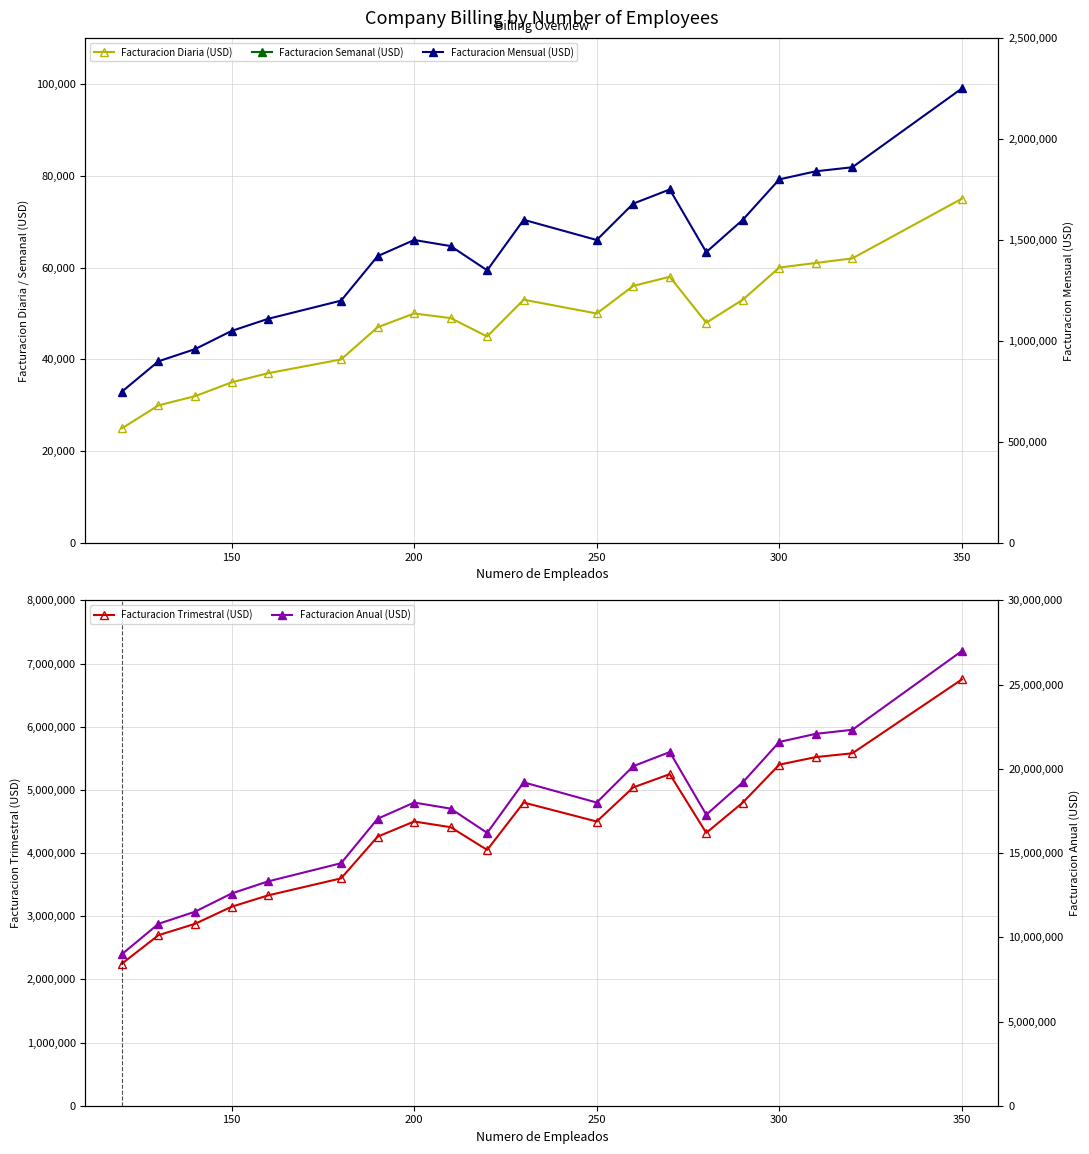

Reading left to right, transcribe all the data shown in this chart.

Facturacion Diaria (USD): 25000	30000	32000	35000	37000	40000	47000	50000	49000	45000	53000	50000	56000	58000	48000	53000	60000	61000	62000	75000
Facturacion Semanal (USD): 175000	210000	224000	245000	259000	280000	329000	350000	343000	315000	371000	350000	392000	406000	336000	371000	420000	427000	434000	525000
Facturacion Trimestral (USD): 2250000	2700000	2880000	3150000	3330000	3600000	4260000	4500000	4410000	4050000	4800000	4500000	5040000	5250000	4320000	4800000	5400000	5520000	5580000	6750000
Facturacion Mensual (USD): 750000	900000	960000	1050000	1110000	1200000	1420000	1500000	1470000	1350000	1600000	1500000	1680000	1750000	1440000	1600000	1800000	1840000	1860000	2250000
Facturacion Anual (USD): 9000000	10800000	11520000	12600000	13320000	14400000	17040000	18000000	17640000	16200000	19200000	18000000	20160000	21000000	17280000	19200000	21600000	22080000	22320000	27000000